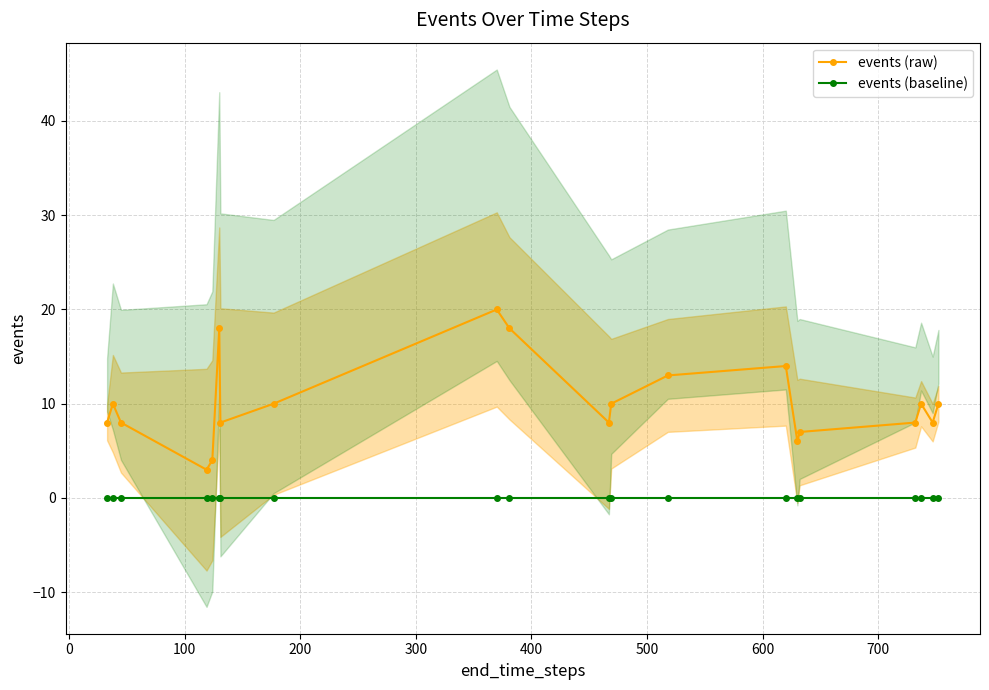

True or false: events (baseline) has more than 1 interior local peaks.

False